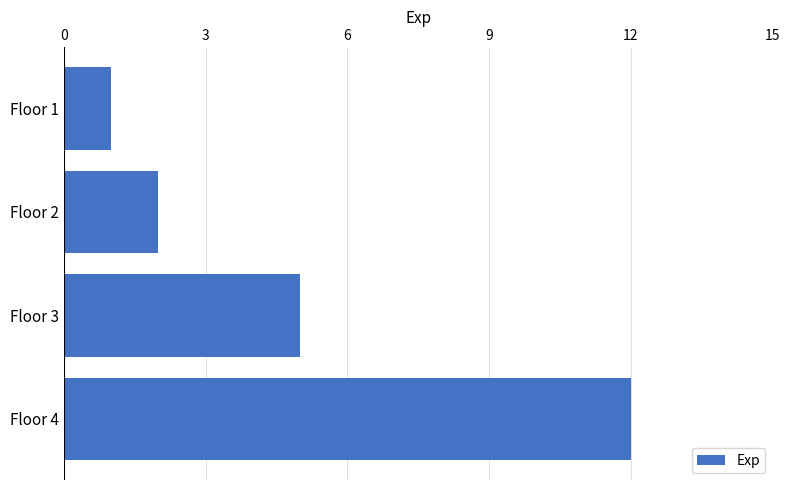

What is the difference between the second highest and second lowest values?

3